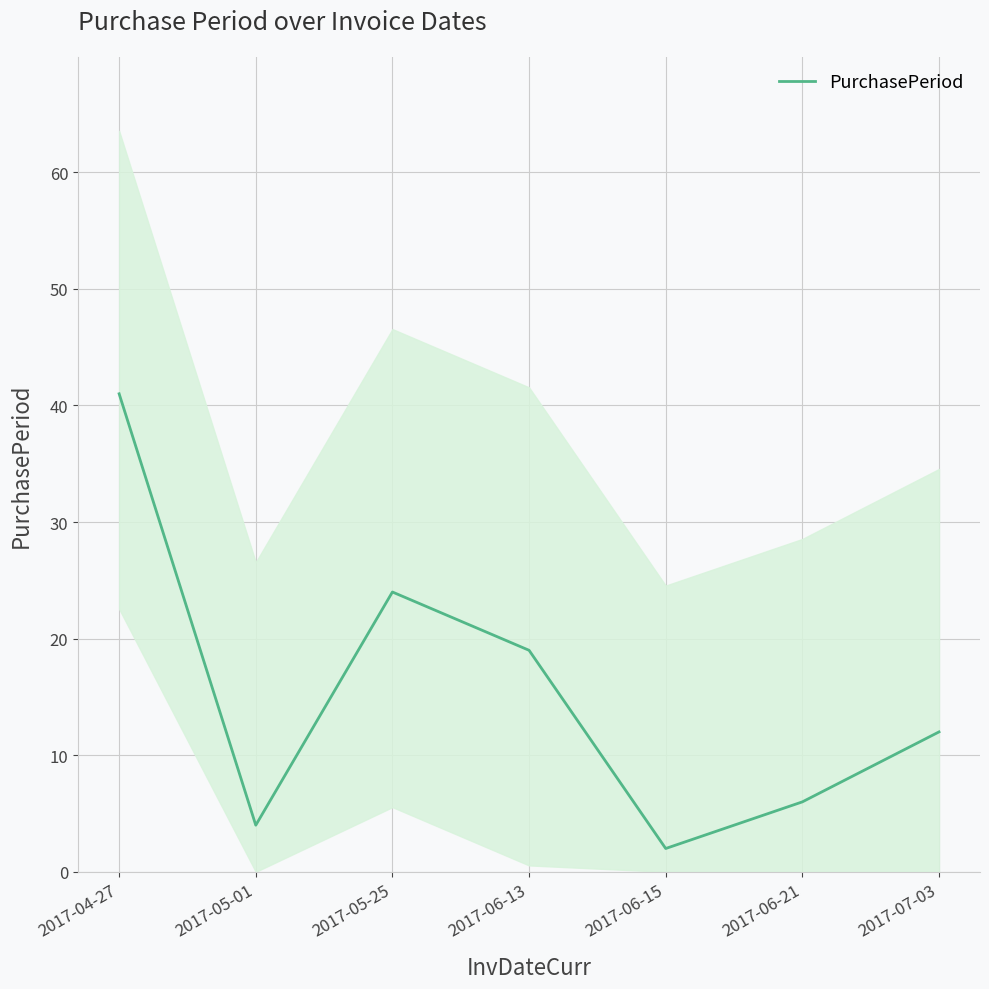

What is the minimum value shown in the chart?

2